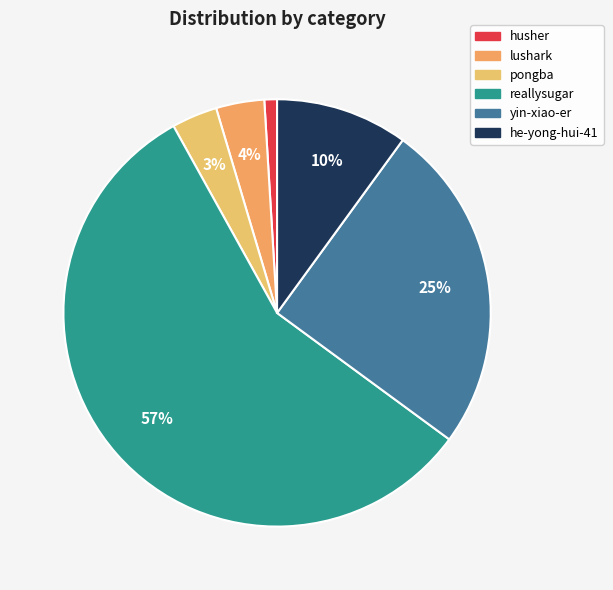

The lushark slice represents 4% of the pie. True or false?

True